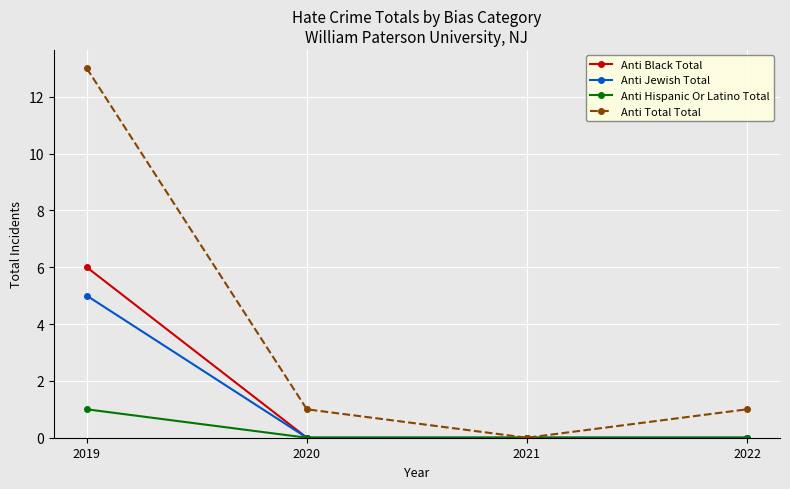

Which series has the largest range (max minus min)?

Anti Total Total